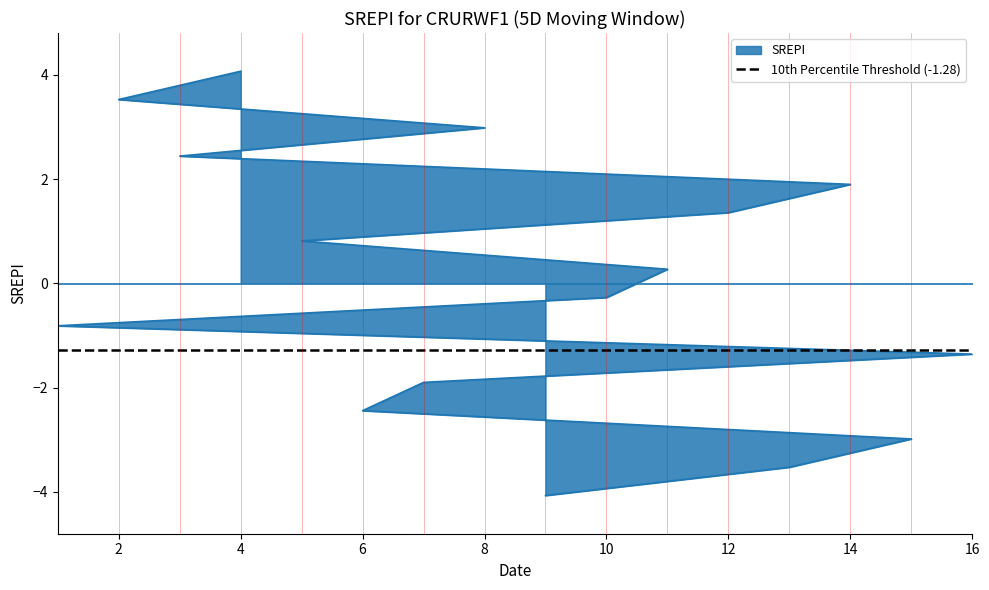

The chart shows a value of -0.3 at 10. True or false?

True